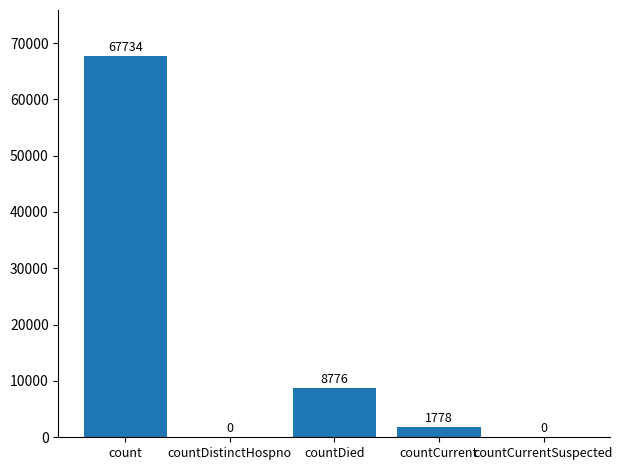

What is the sum of all values?

78288